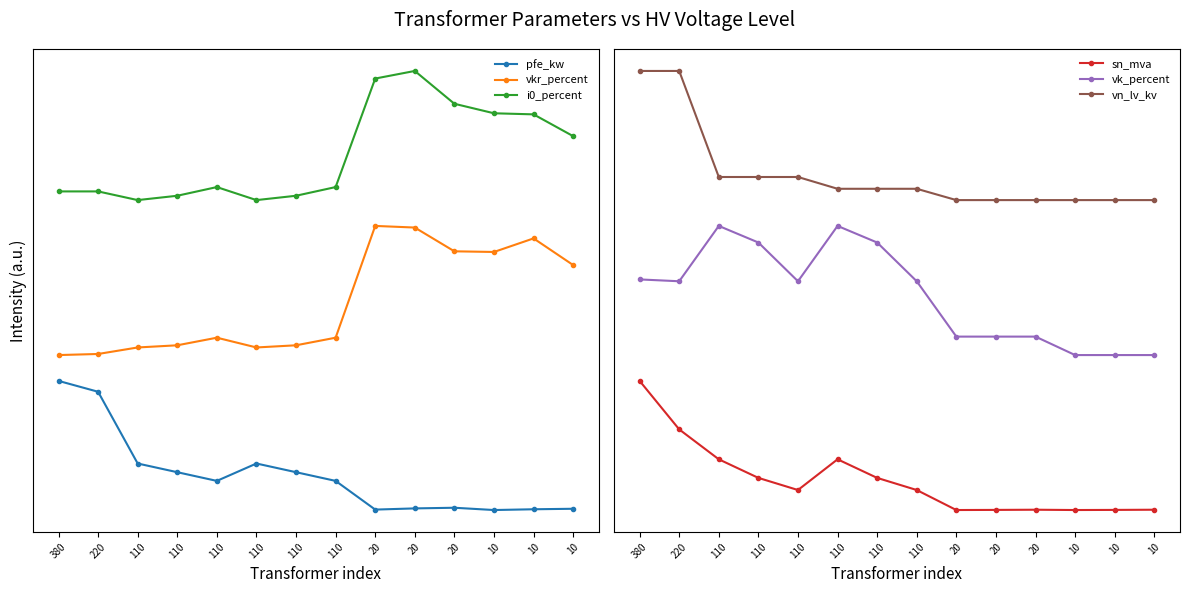

At which label is vk_percent closest to 1?

10